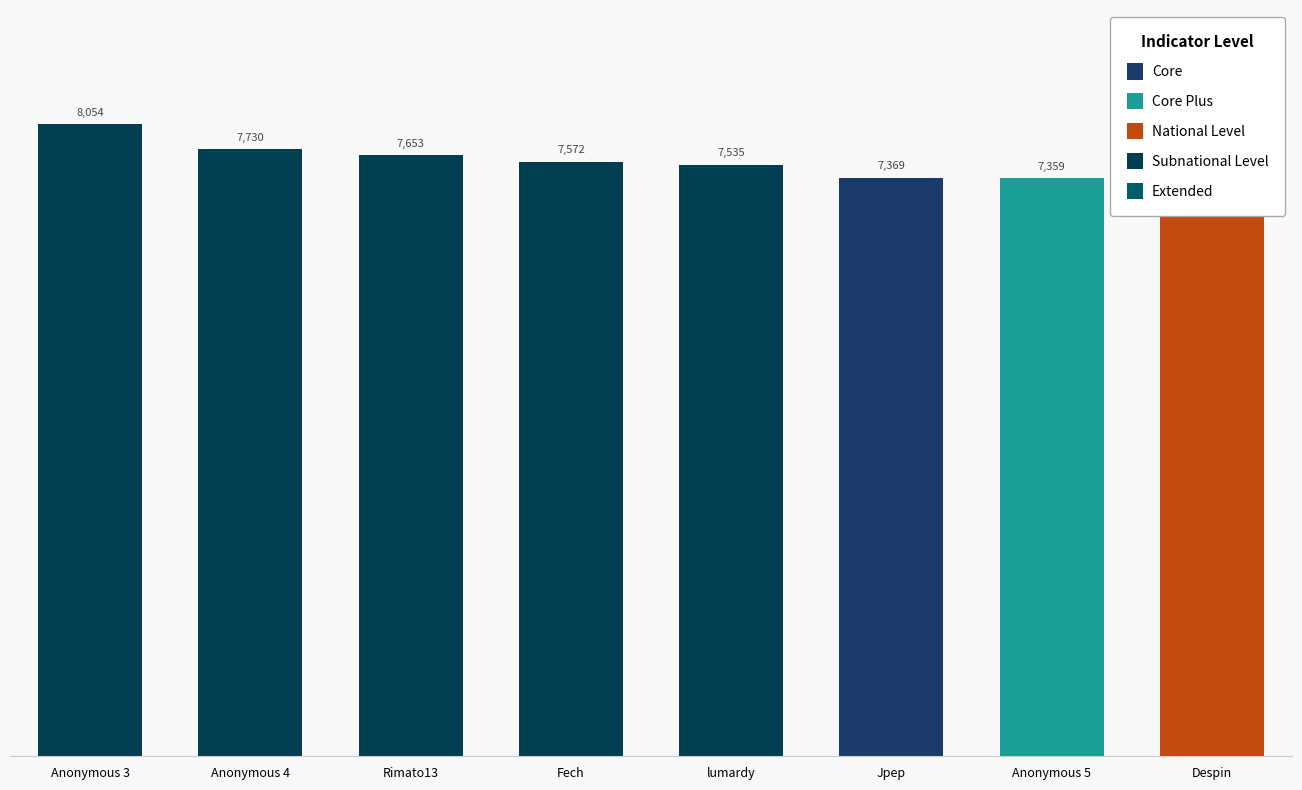

List the labels in order of value, smallest first.

Despin, Anonymous 5, Jpep, lumardy, Fech, Rimato13, Anonymous 4, Anonymous 3